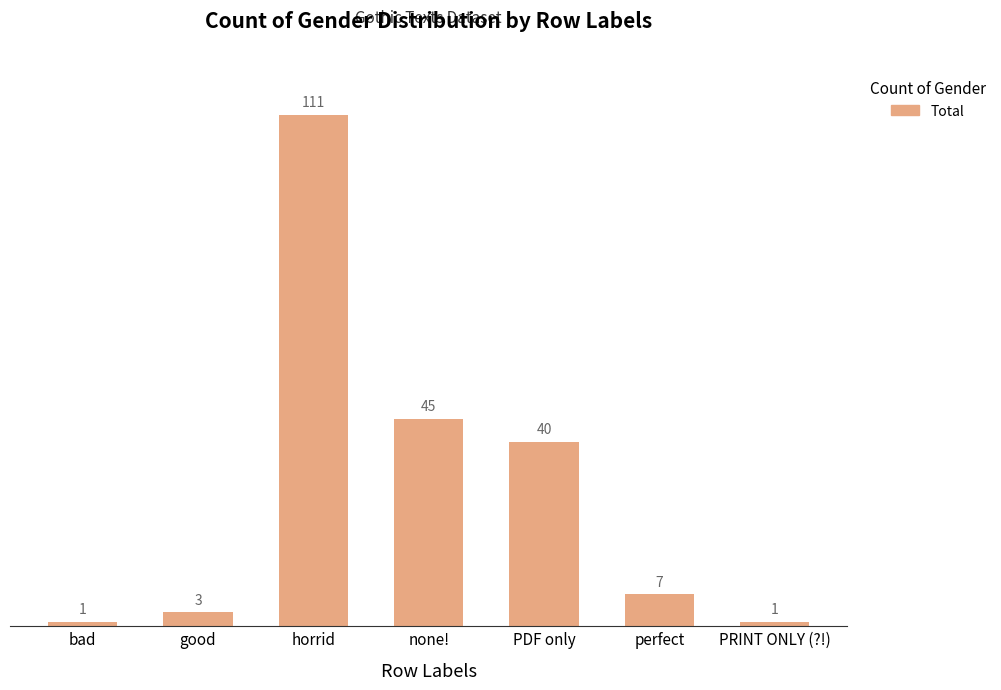

The value at good is 3. True or false?

True